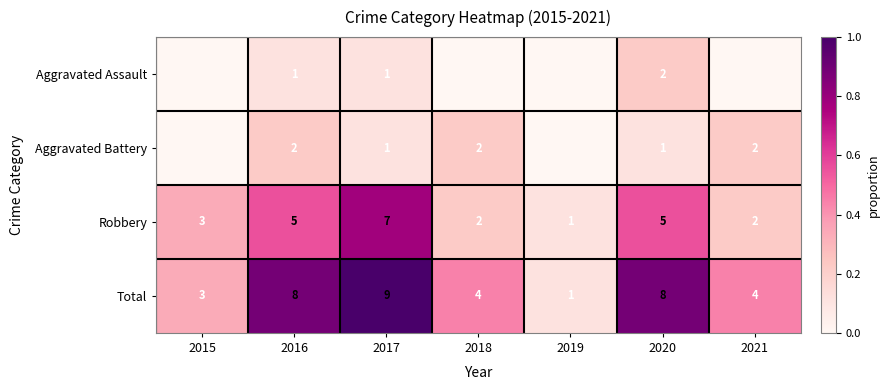

Where does the Total series first go above 4?

2016